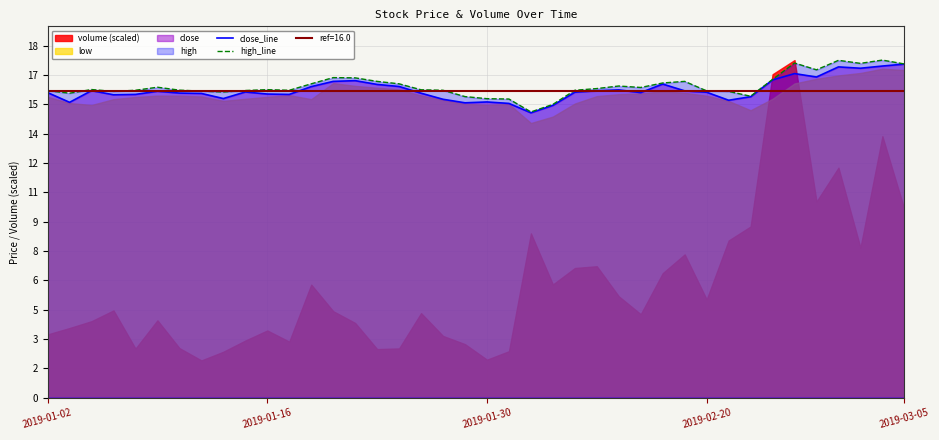

Rank the series at 28 from lowest to highest value.

close_line, high_line